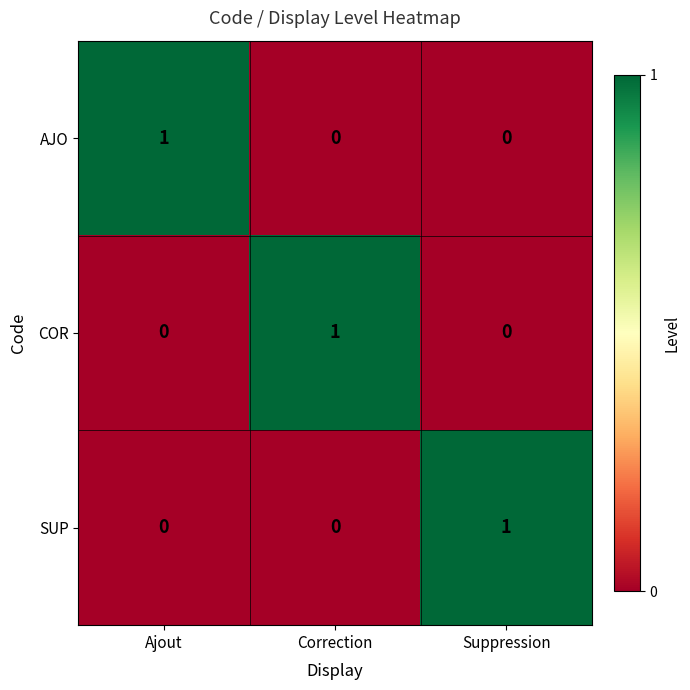

How many AJO values are between 0 and 1?

3